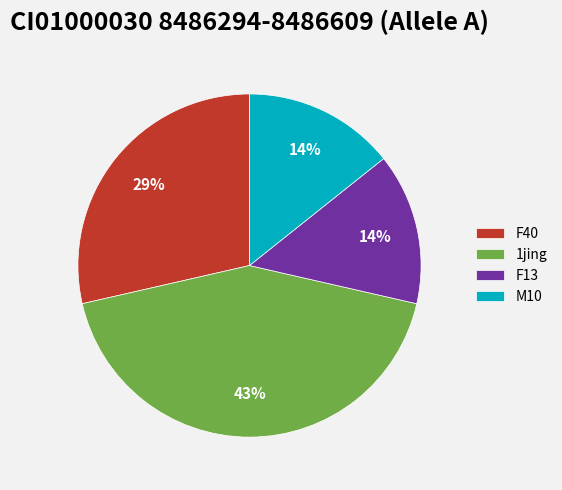

To the nearest percent, what portion does 1jing represent?

43%